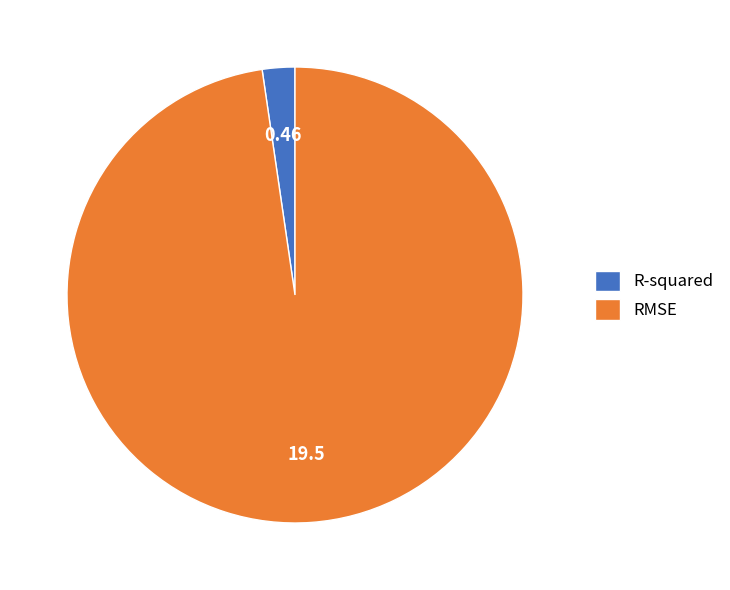

Which has a higher value, RMSE or R-squared?

RMSE